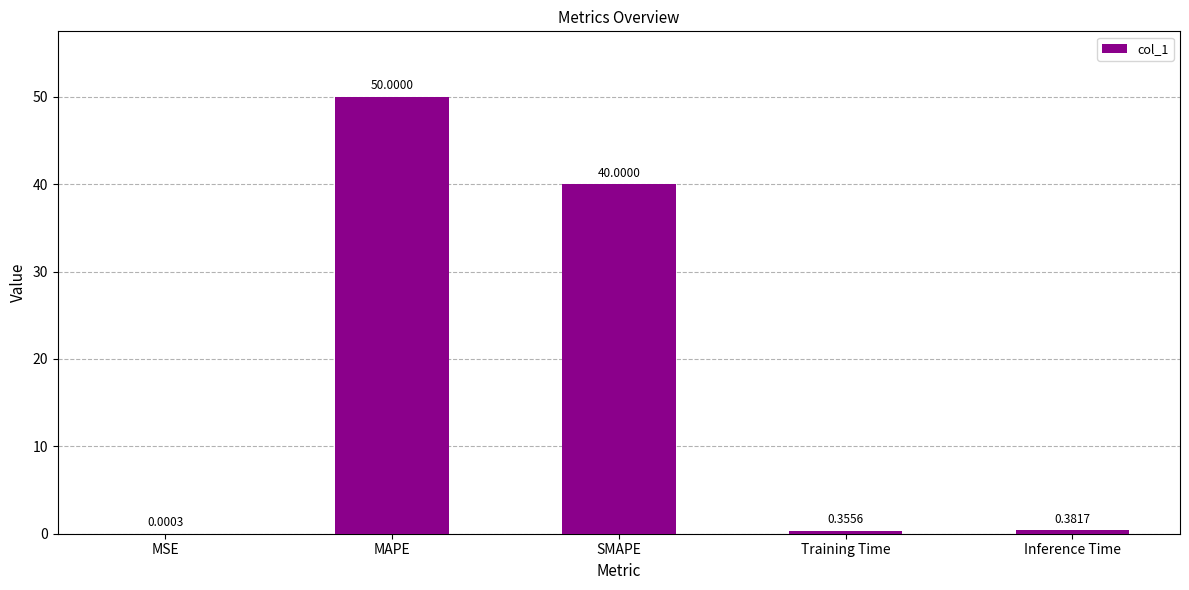

Approximately how many times larger is the value at SMAPE compared to MAPE?

0.8